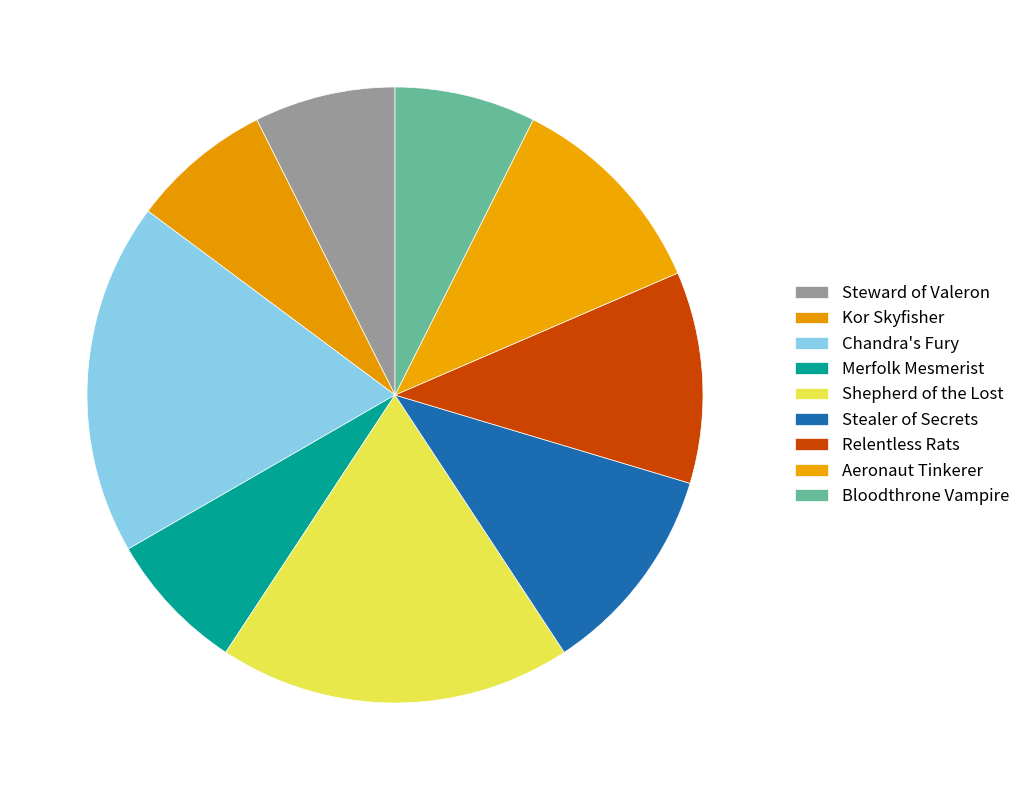

To the nearest percent, what is the difference between the largest and smallest slice percentages?

11%